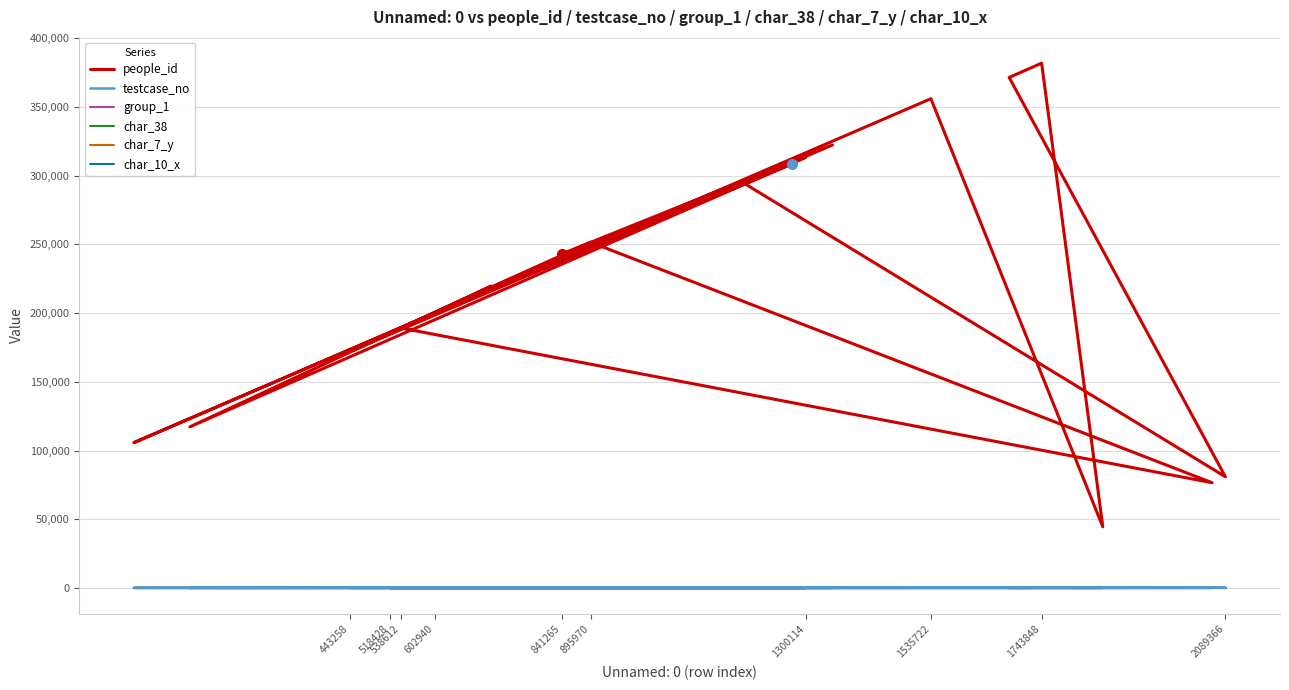

Which category has the highest value in the char_38 series?

443258